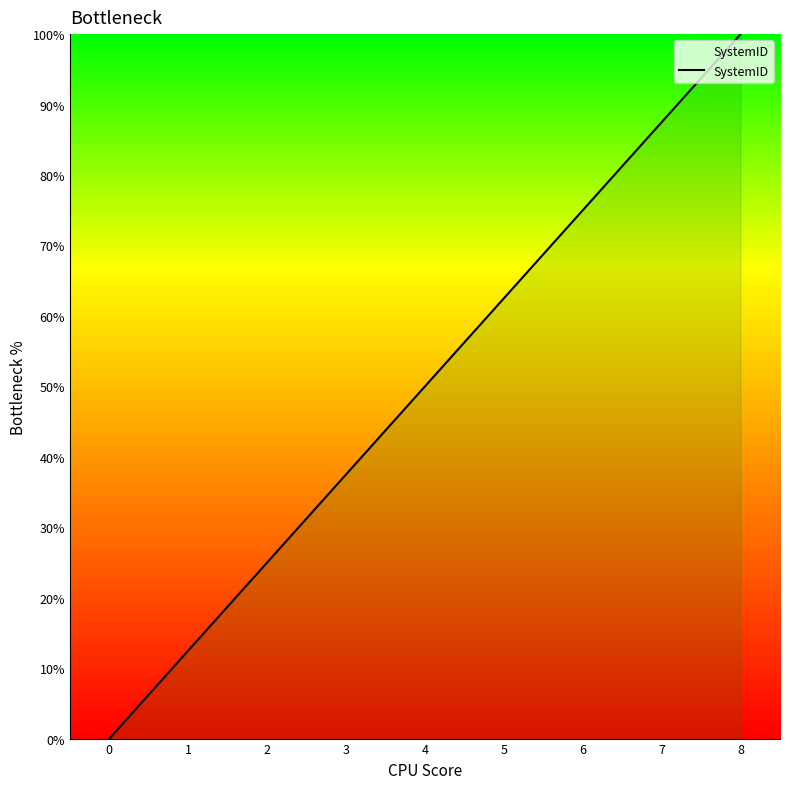

What is the average value?

50.0